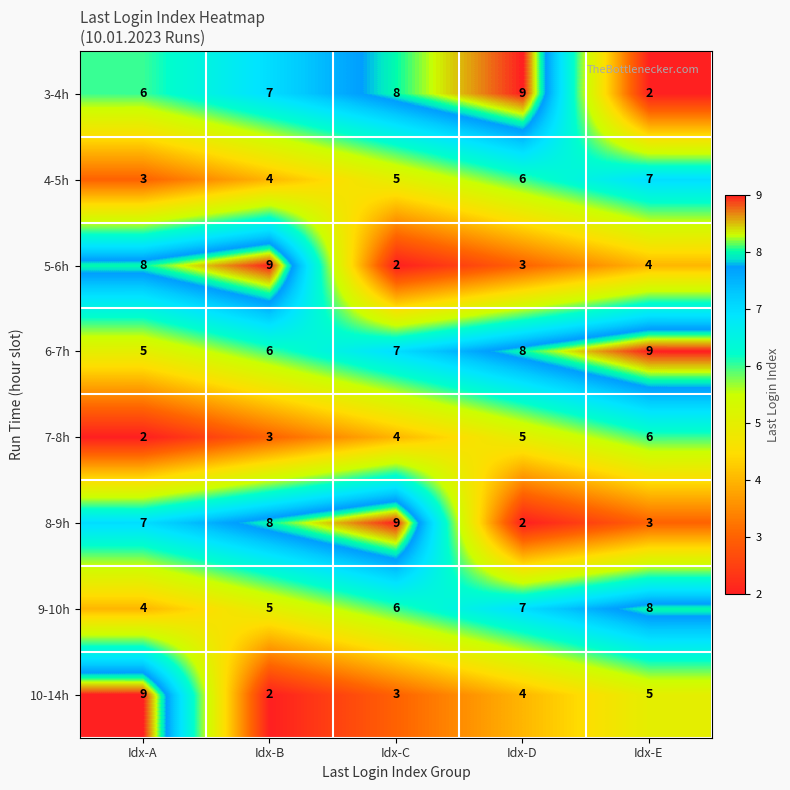

Count the number of data series in this chart.

8